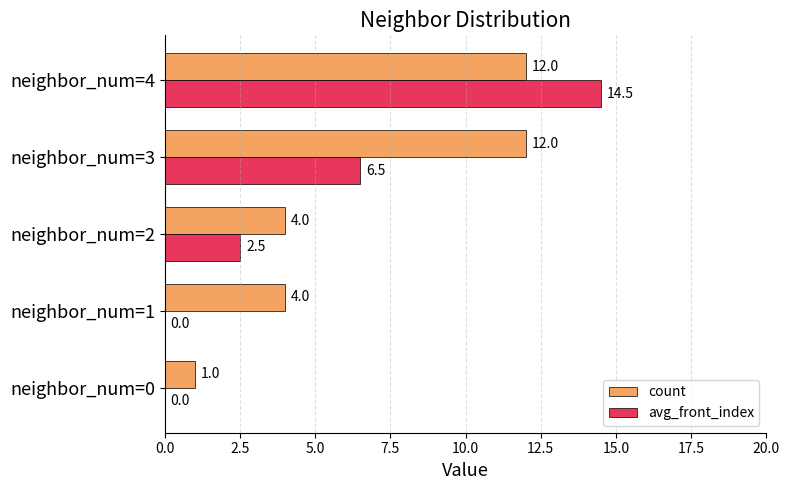

Which series has the largest total across all categories?

count